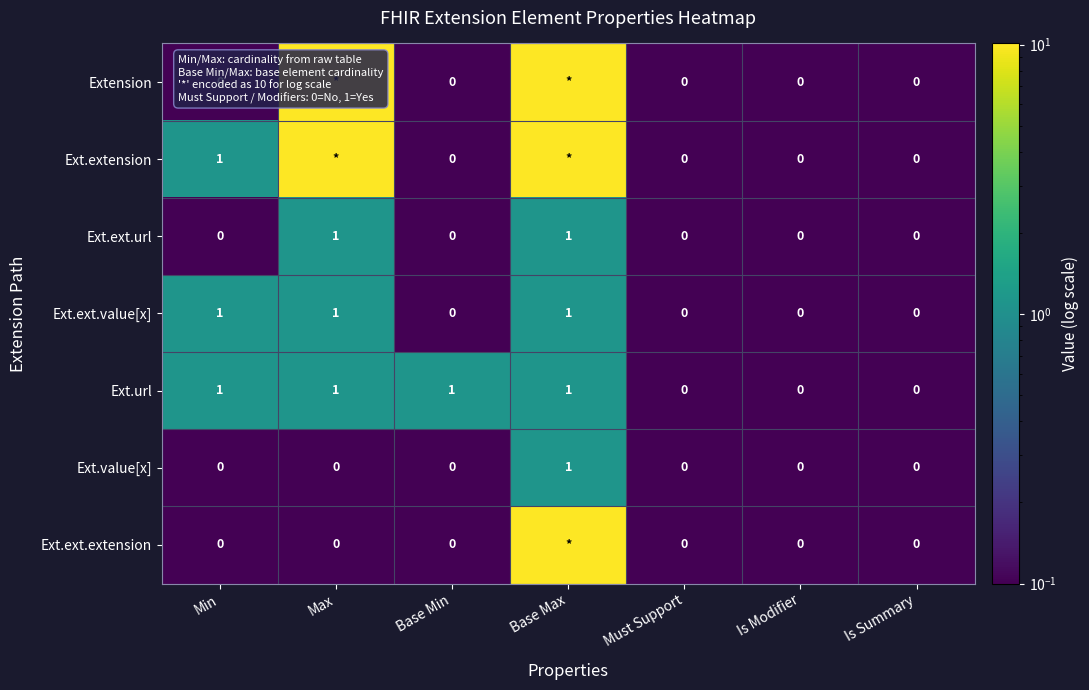

What is the difference between the highest and lowest values at Min?

1.0